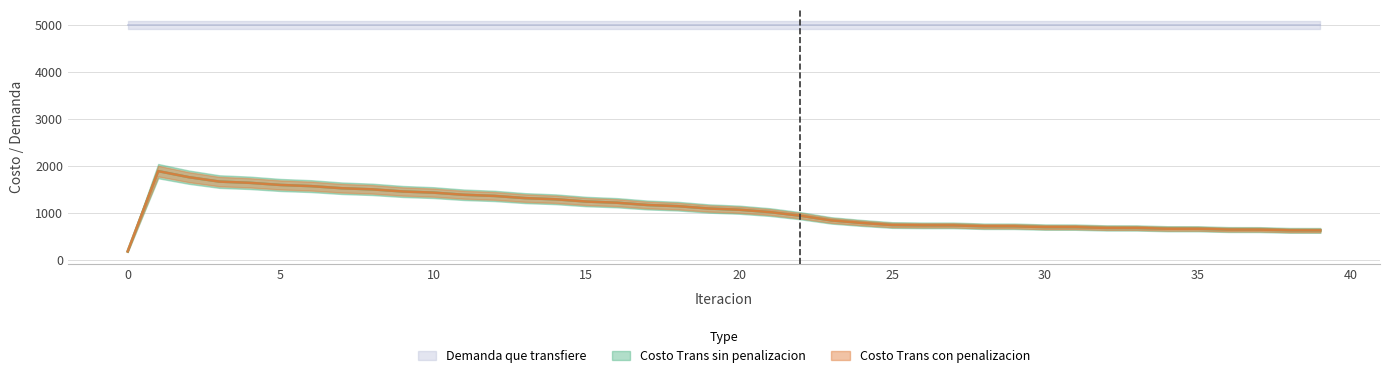

True or false: Costo Trans sin penalizacion has more than 2 interior local peaks.

False